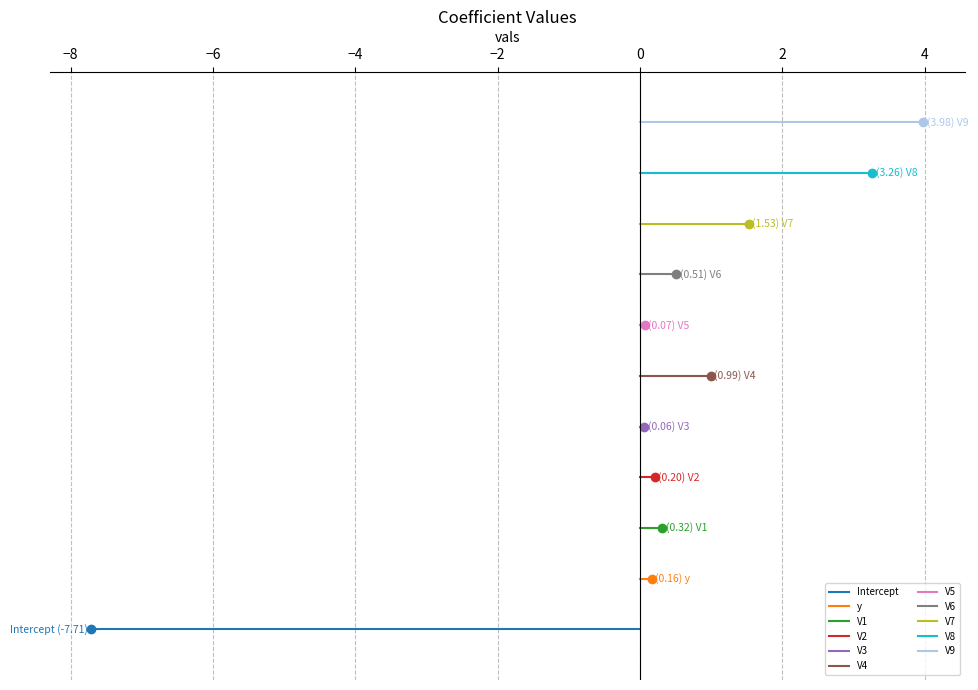

The chart shows a value of 0.1 at V3. True or false?

False